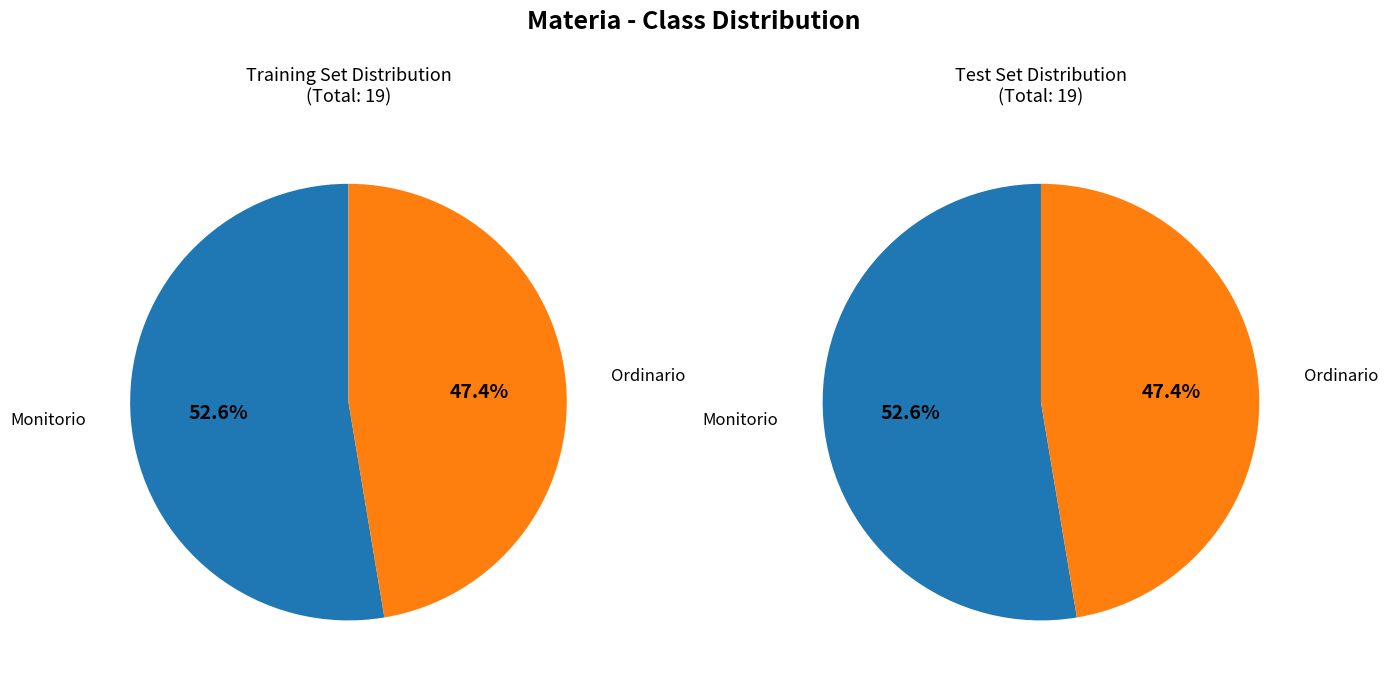

How many slices are in this pie chart?

2